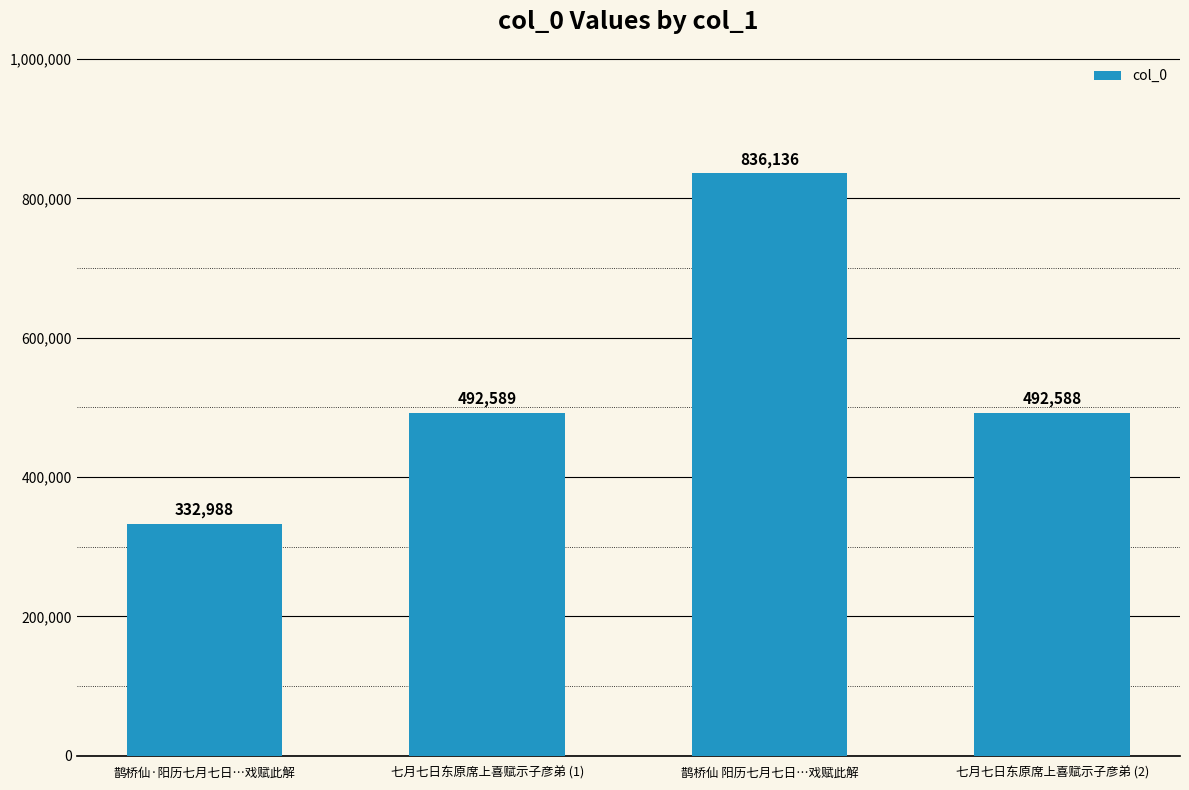

What is the difference between the second highest and minimum values?

159601